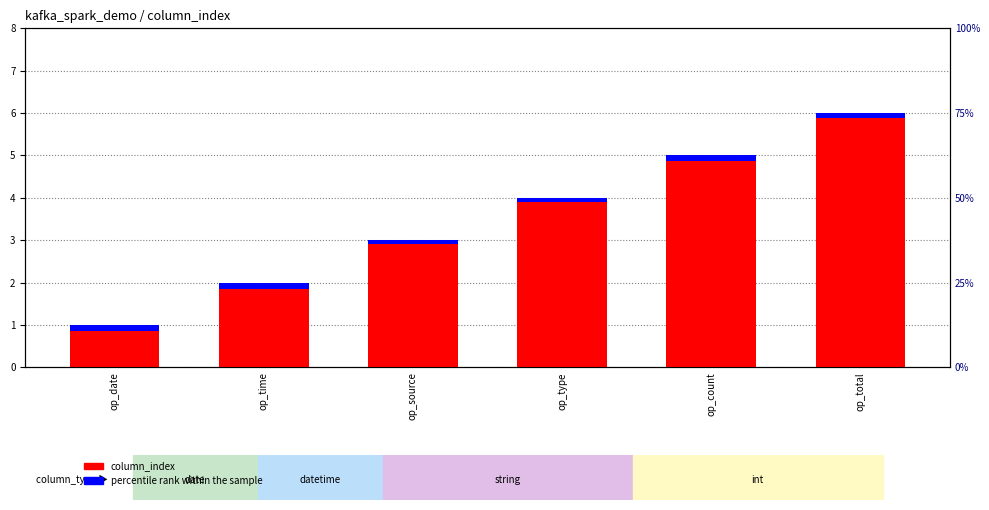

How many data points does each series have?

6